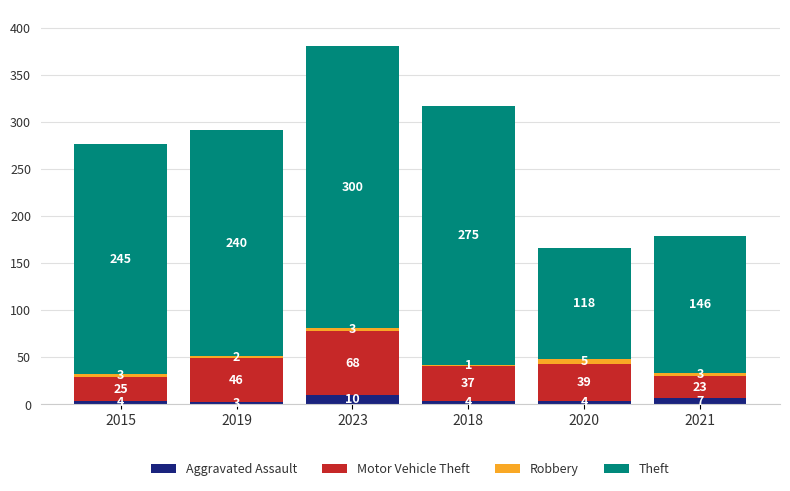

Read the Aggravated Assault value at 2021.

7